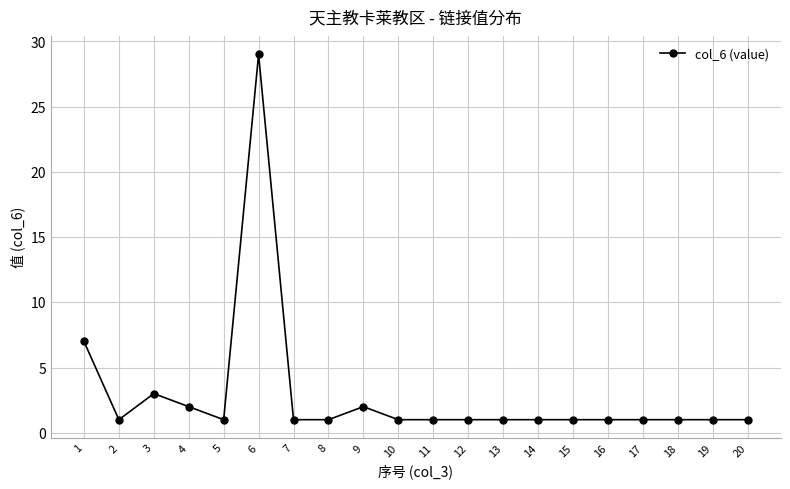

Where is the data nearest to the value 15?

1